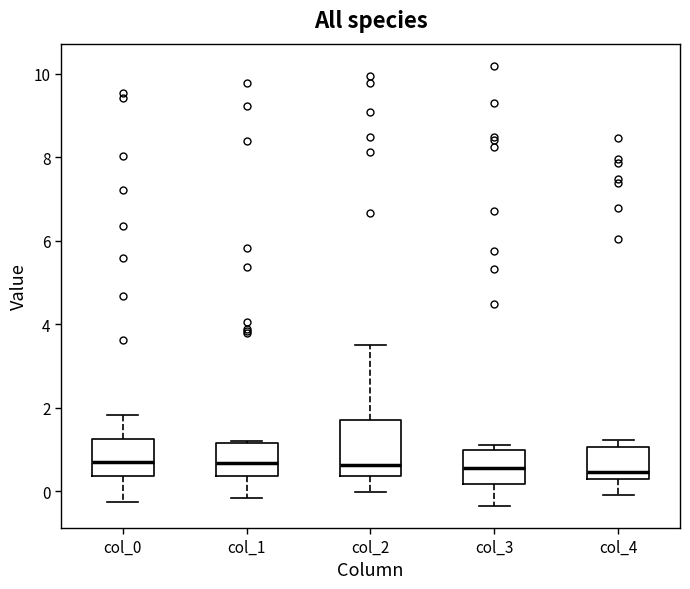

Comparing the boxes themselves (not the whiskers), which one is the tallest?

col_2